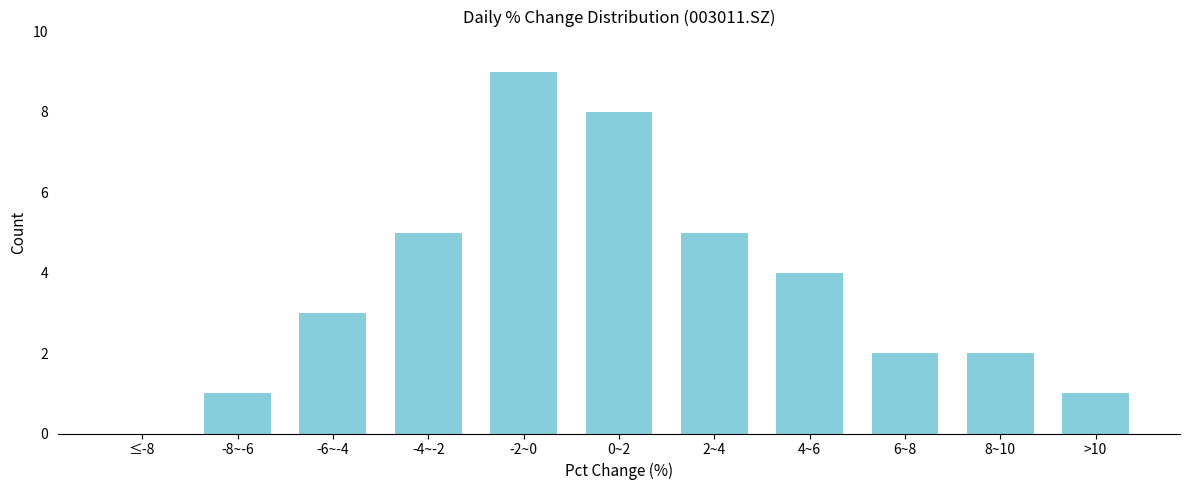

Reading left to right, list all the values displayed in this chart.

≤-8=0	-8~-6=1	-6~-4=3	-4~-2=5	-2~0=9	0~2=8	2~4=5	4~6=4	6~8=2	8~10=2	>10=1